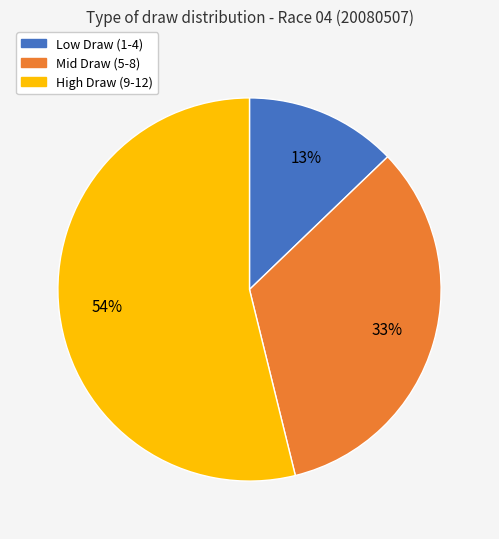

To the nearest percent, what is the average slice percentage?

33%